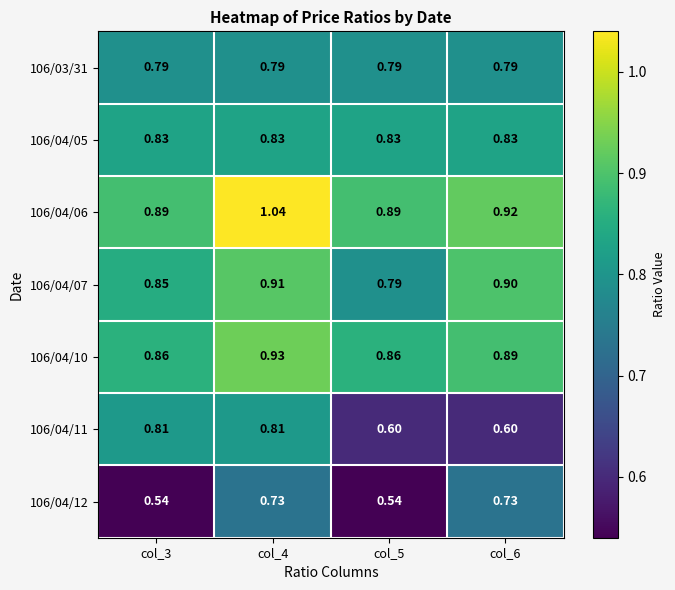

Is the value of 106/04/12 at col_6 greater than the value of 106/04/11 at col_4?

No